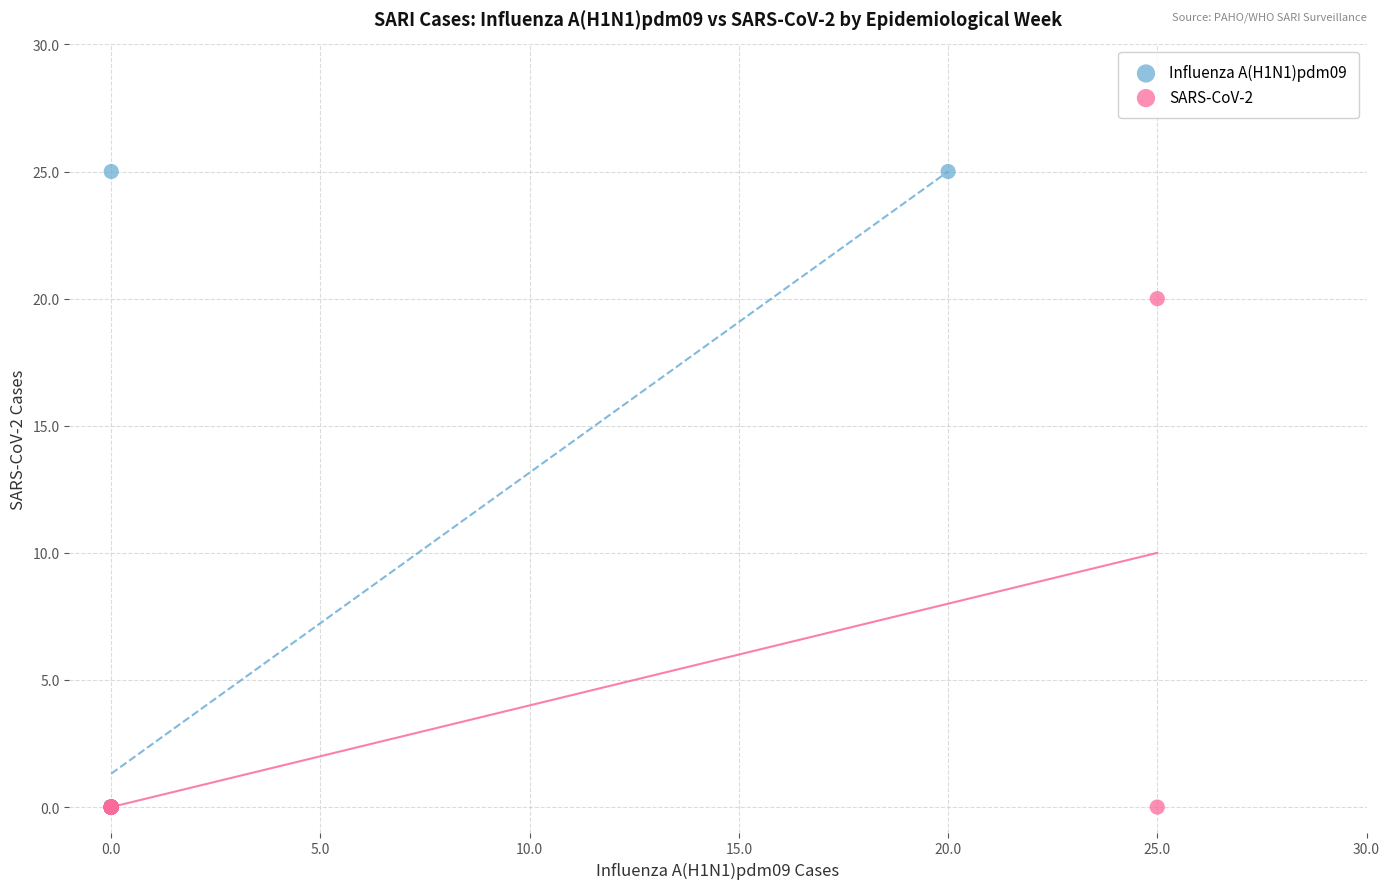

Which series has the widest spread of Y values?

Influenza A(H1N1)pdm09